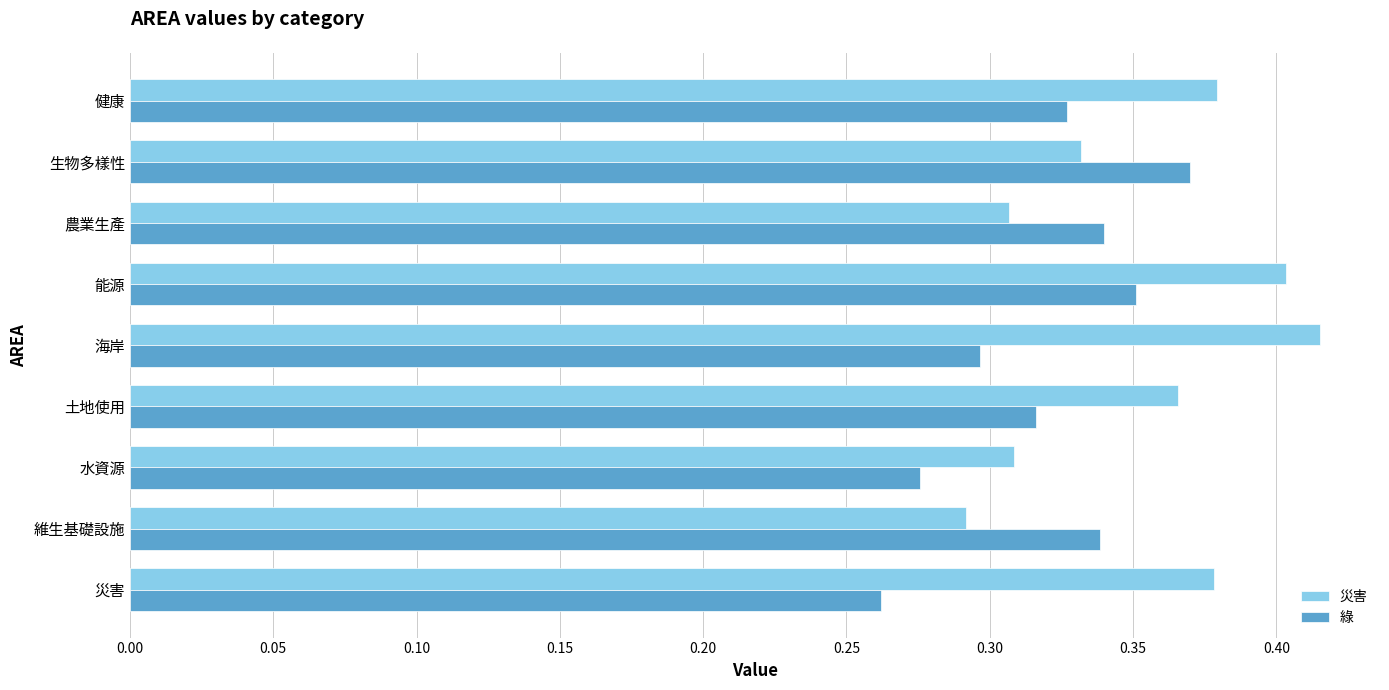

At which category is the sum across all series the highest?

能源